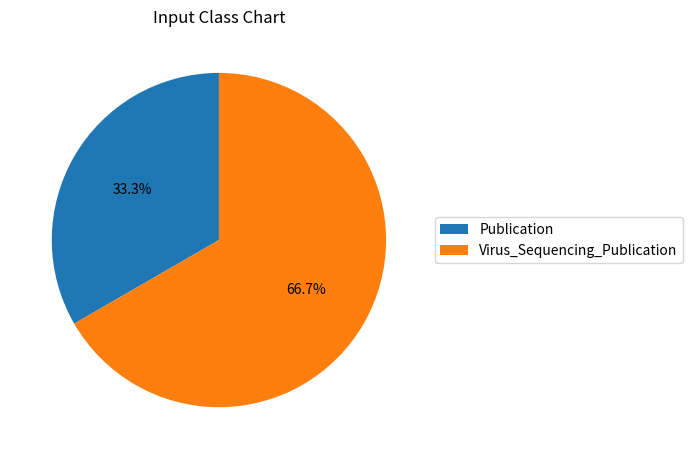

Is there a majority slice in this chart?

Yes